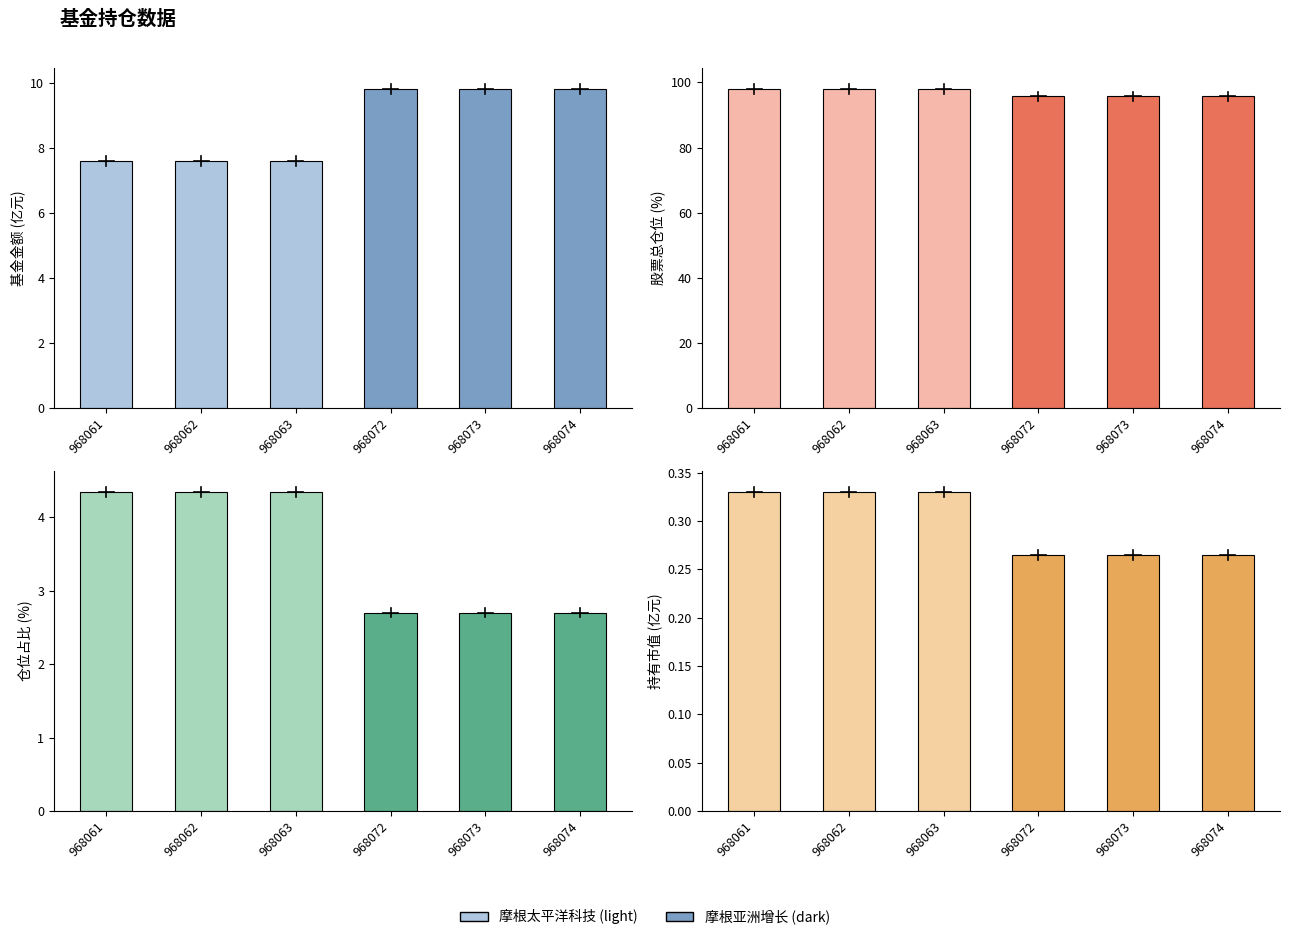

What is the average value of the 仓位占比 series?

3.5